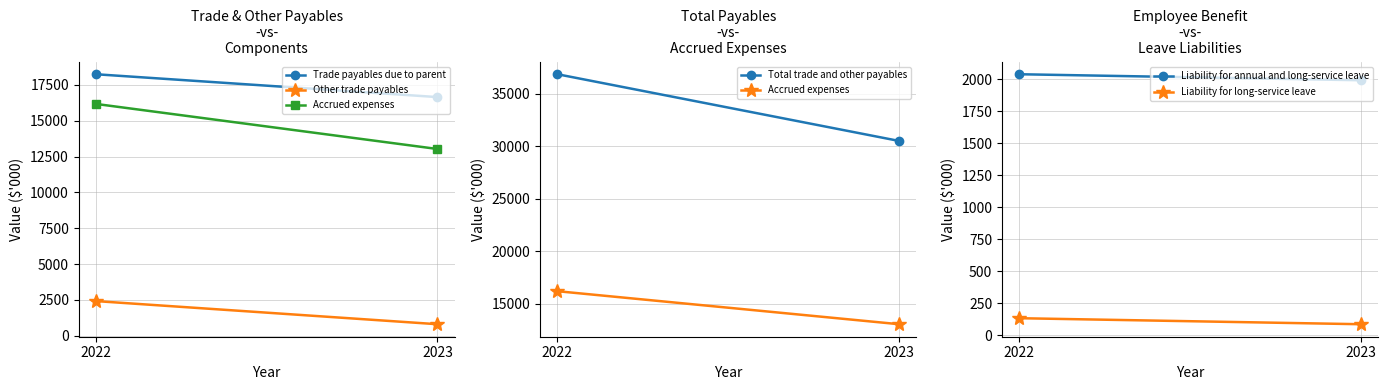

What is the sum of the Other trade payables values at 2023 and 2022?

3225